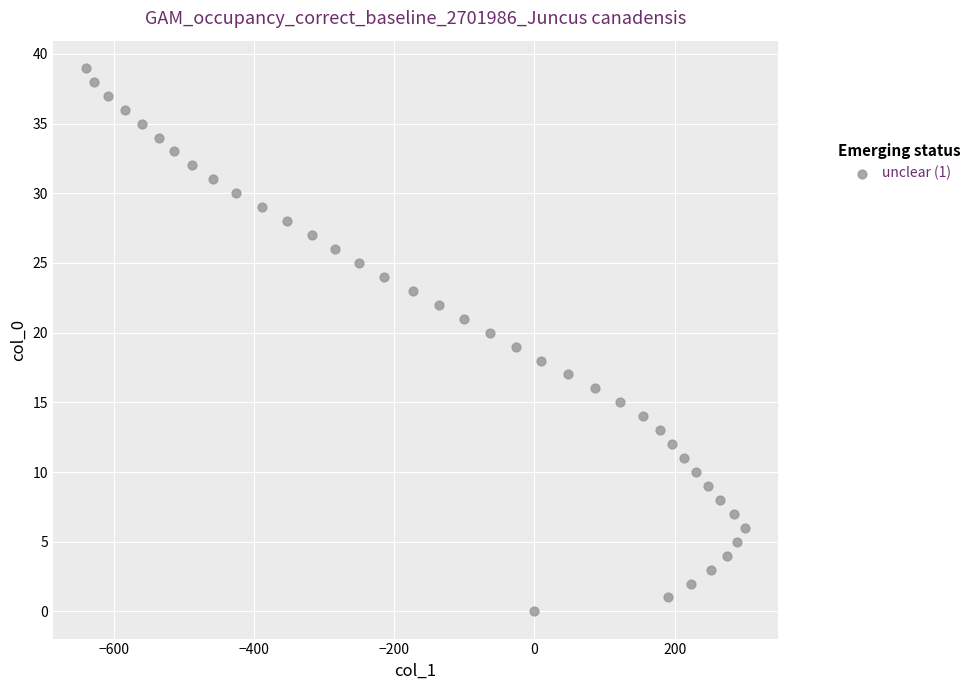

What is the range of X values (max minus min)?

940